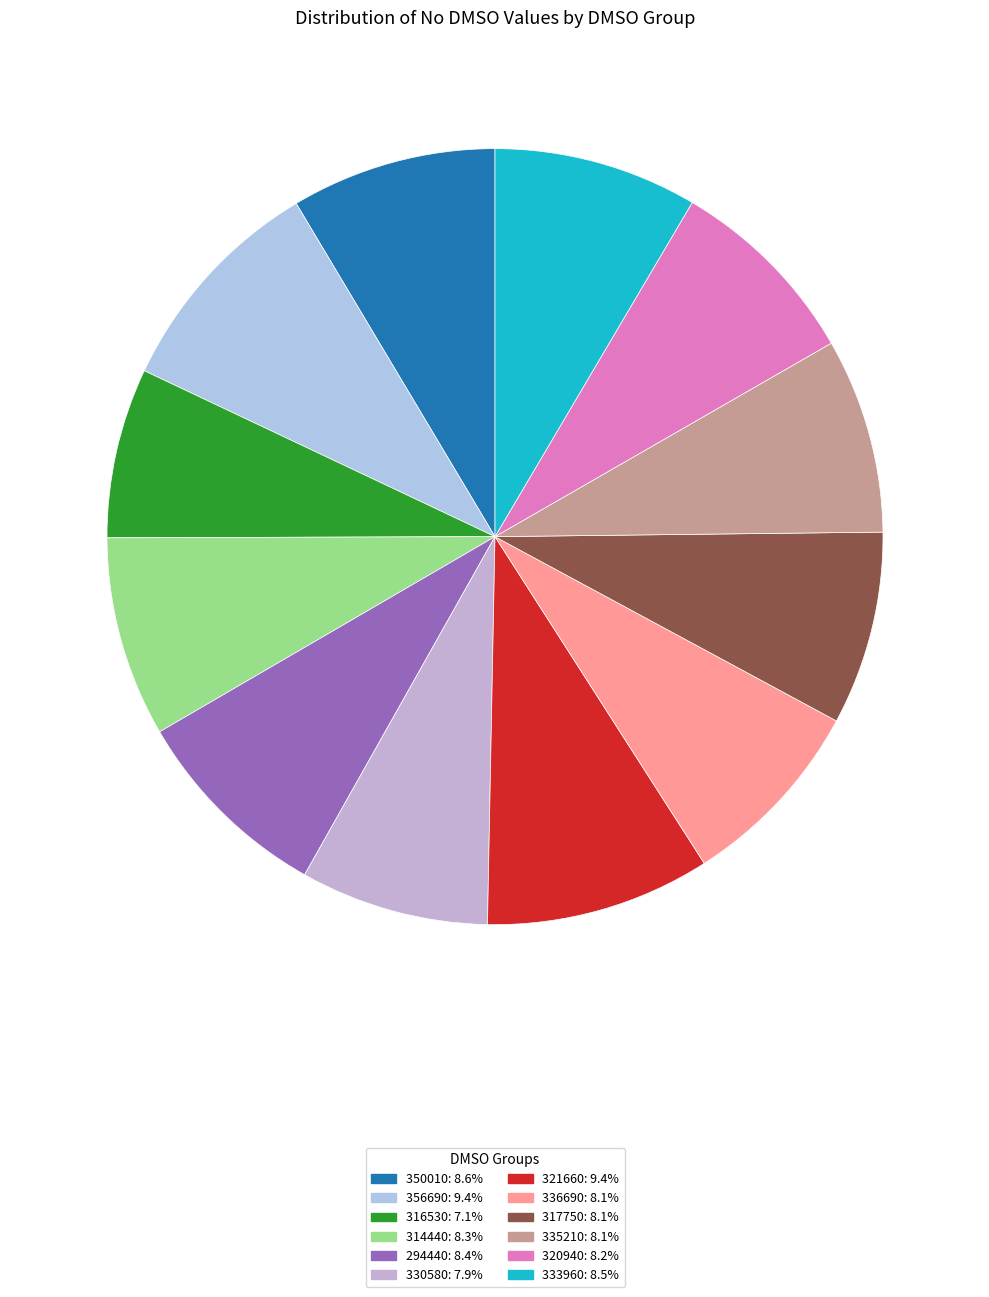

How many segments does this pie chart have?

12